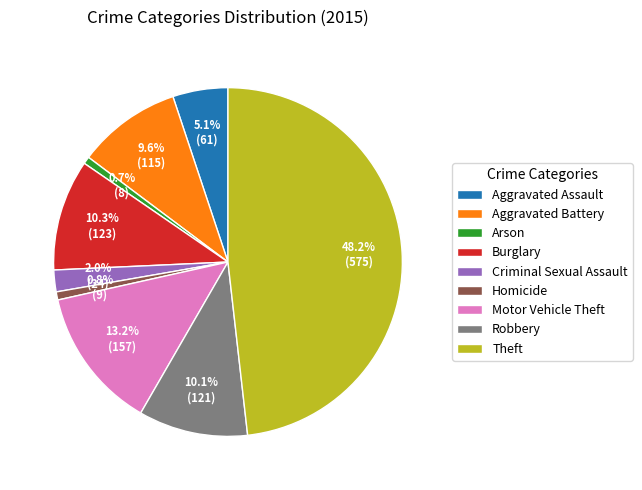

How many segments does this pie chart have?

9